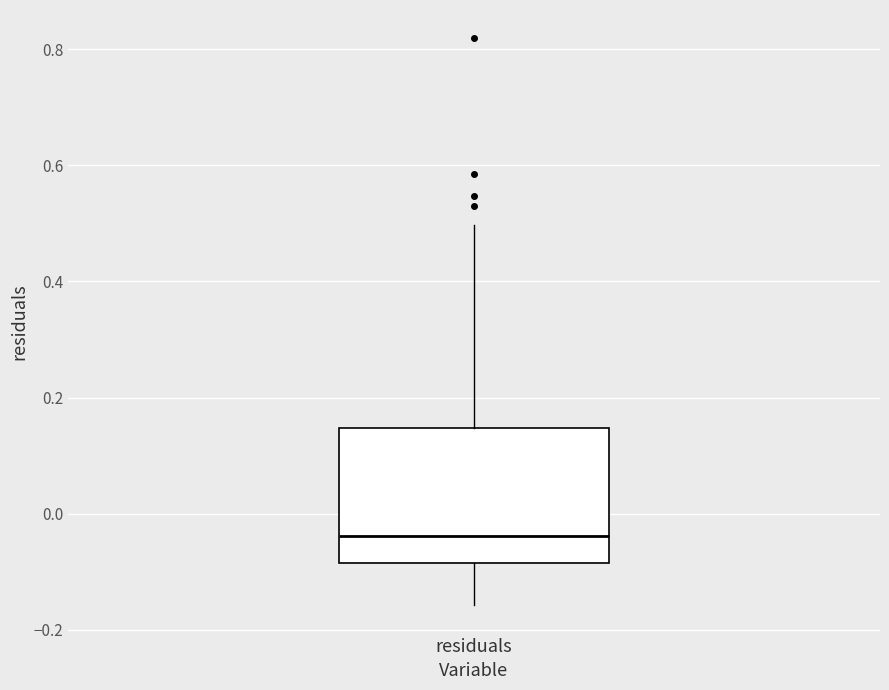

Read this box plot against the y-axis: the position of the median line, the range covered by the box, and the ends of both whiskers. The values are not printed on the chart, so give them approximately, as read against the axis.

median -0.04, box -0.08 to 0.14, whiskers -0.16 to 0.50